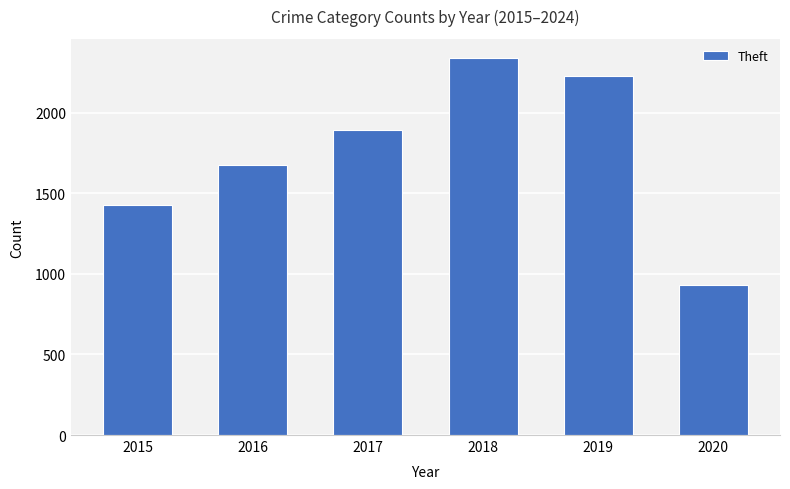

What is the difference between the second highest and minimum values?

1300